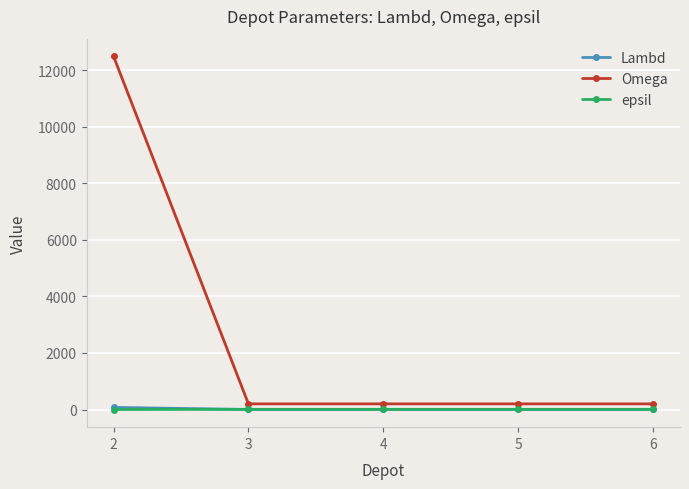

True or false: epsil has more than 2 interior local peaks.

False